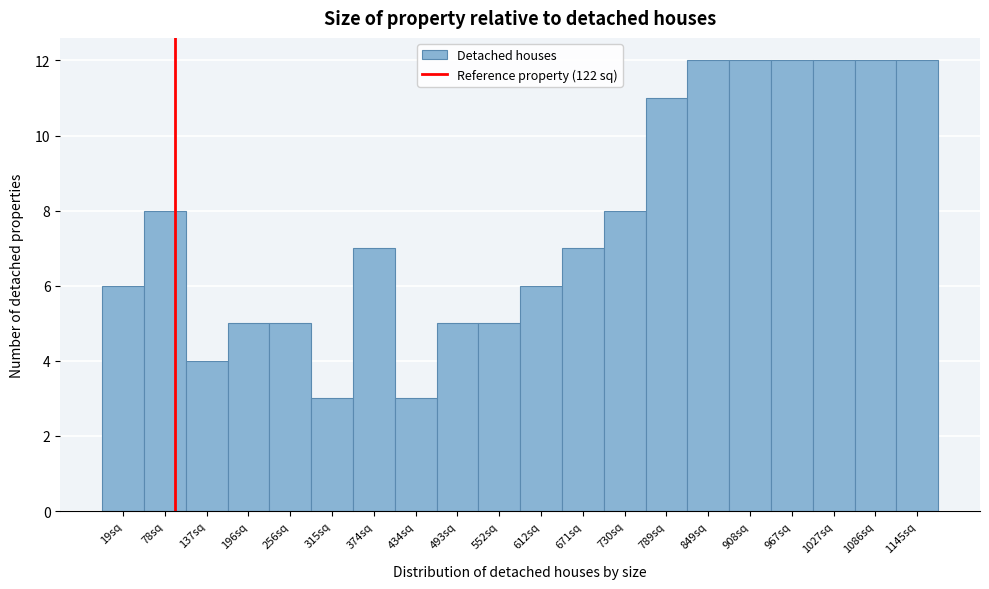

Reading left to right, list all the values displayed in this chart.

19sq=6	78sq=8	137sq=4	196sq=5	256sq=5	315sq=3	374sq=7	434sq=3	493sq=5	552sq=5	612sq=6	671sq=7	730sq=8	789sq=11	849sq=12	908sq=12	967sq=12	1027sq=12	1086sq=12	1145sq=12